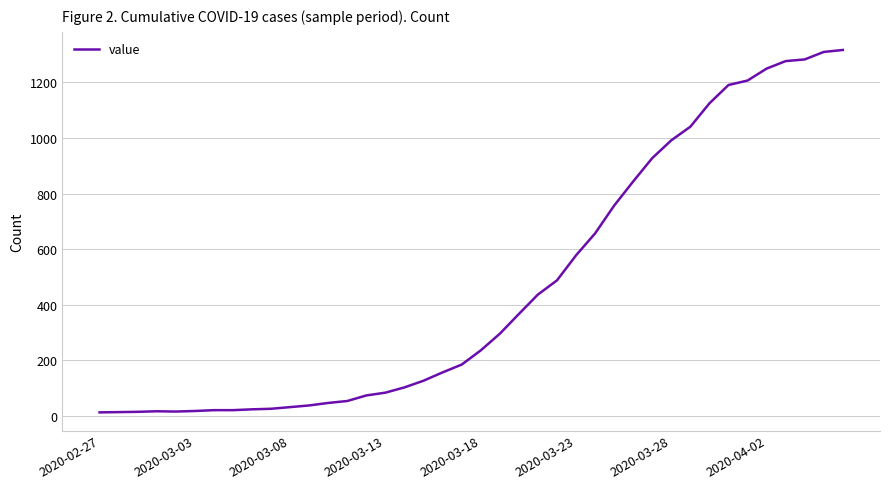

What is the difference between the maximum and minimum values?

1304